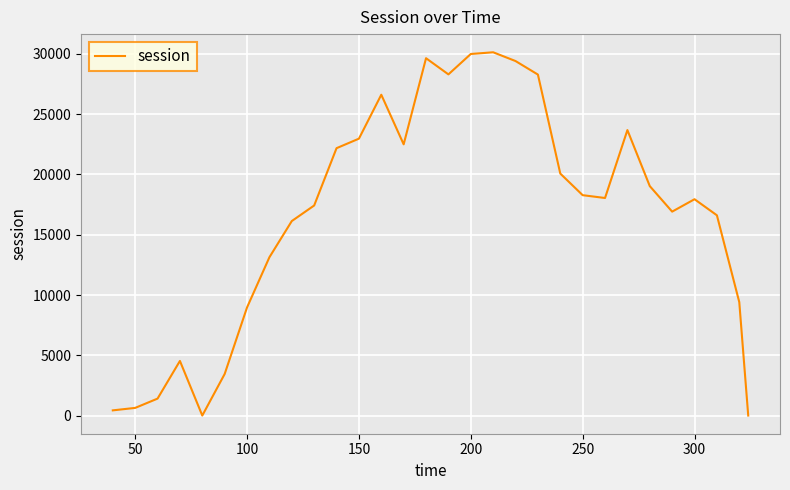

What is the greatest value displayed?

30135.9